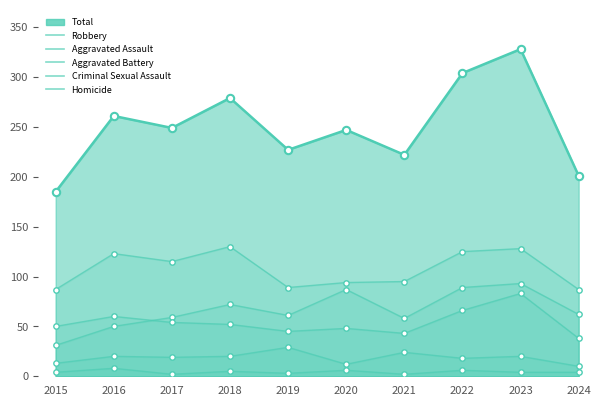

Which series contains the lowest Y value?

Homicide